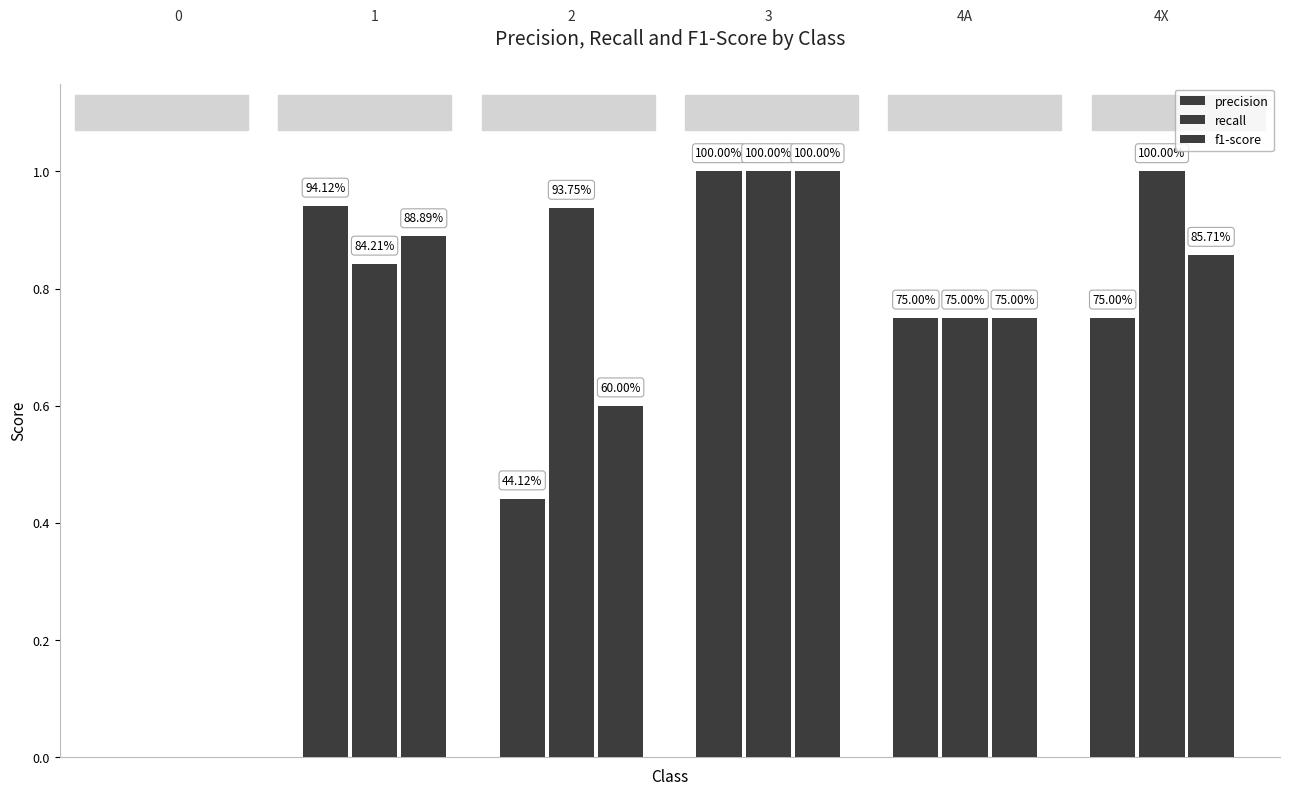

How many groups of bars are there?

6